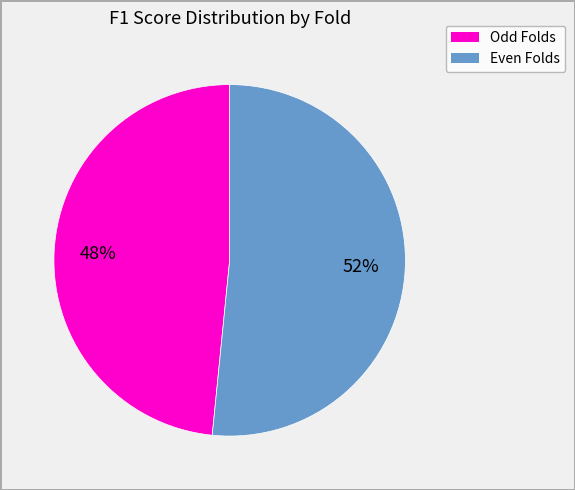

To the nearest percent, what is the average slice percentage?

50%